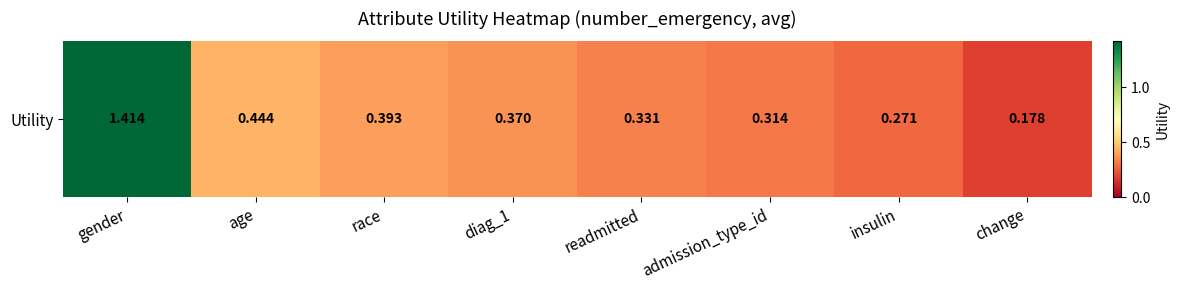

Which has a higher value, diag_1 or admission_type_id?

diag_1